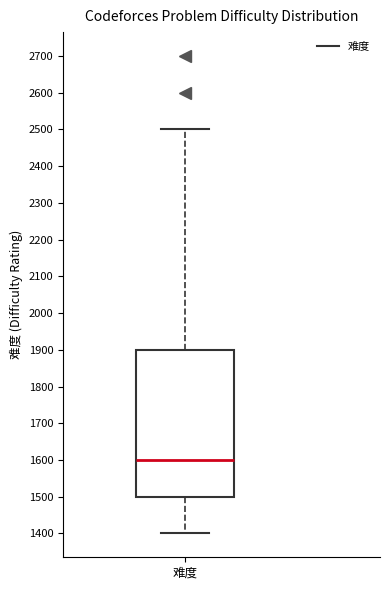

Read this box plot against the y-axis: the position of the median line, the range covered by the box, and the ends of both whiskers. The values are not printed on the chart, so give them approximately, as read against the axis.

median 1600, box 1500 to 1900, whiskers 1400 to 2500